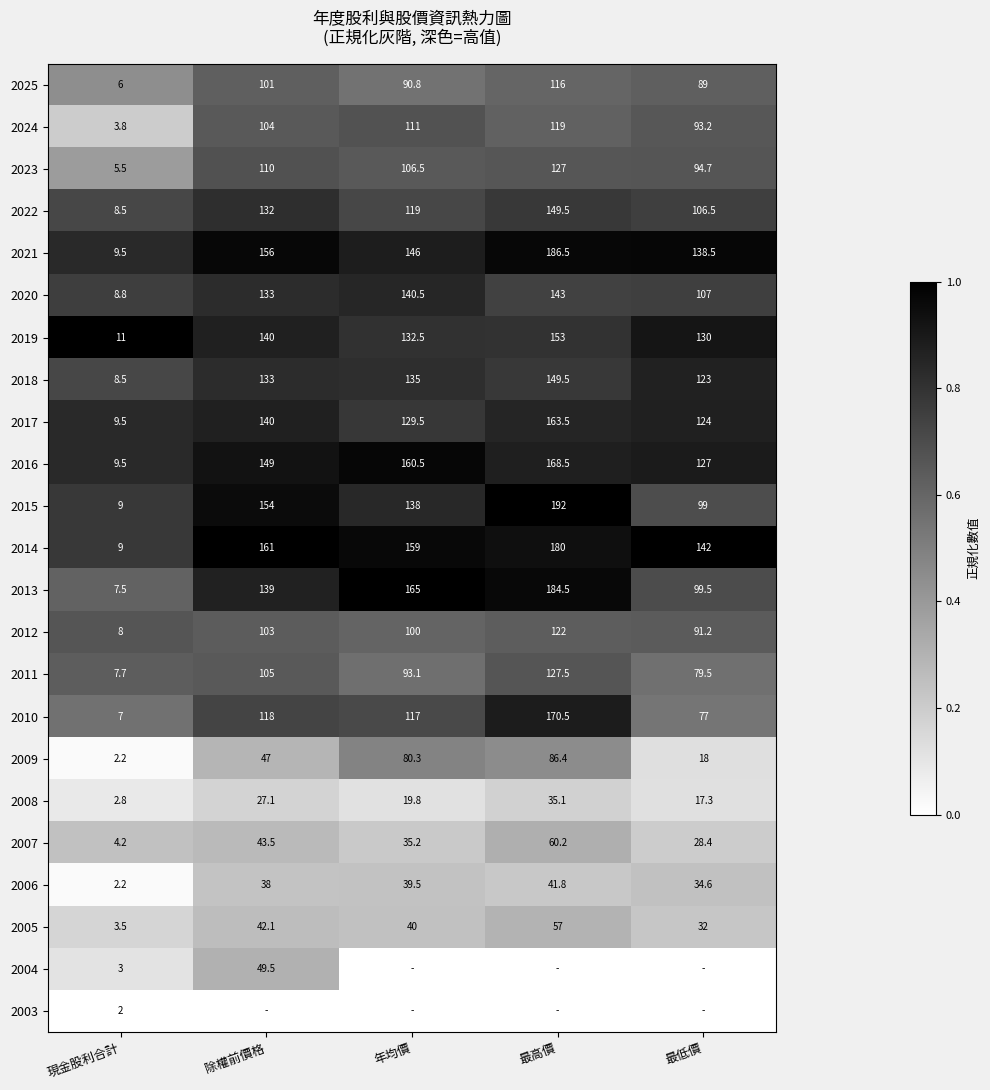

What is the difference between the maximum and minimum values in the 2013 series?

177.0